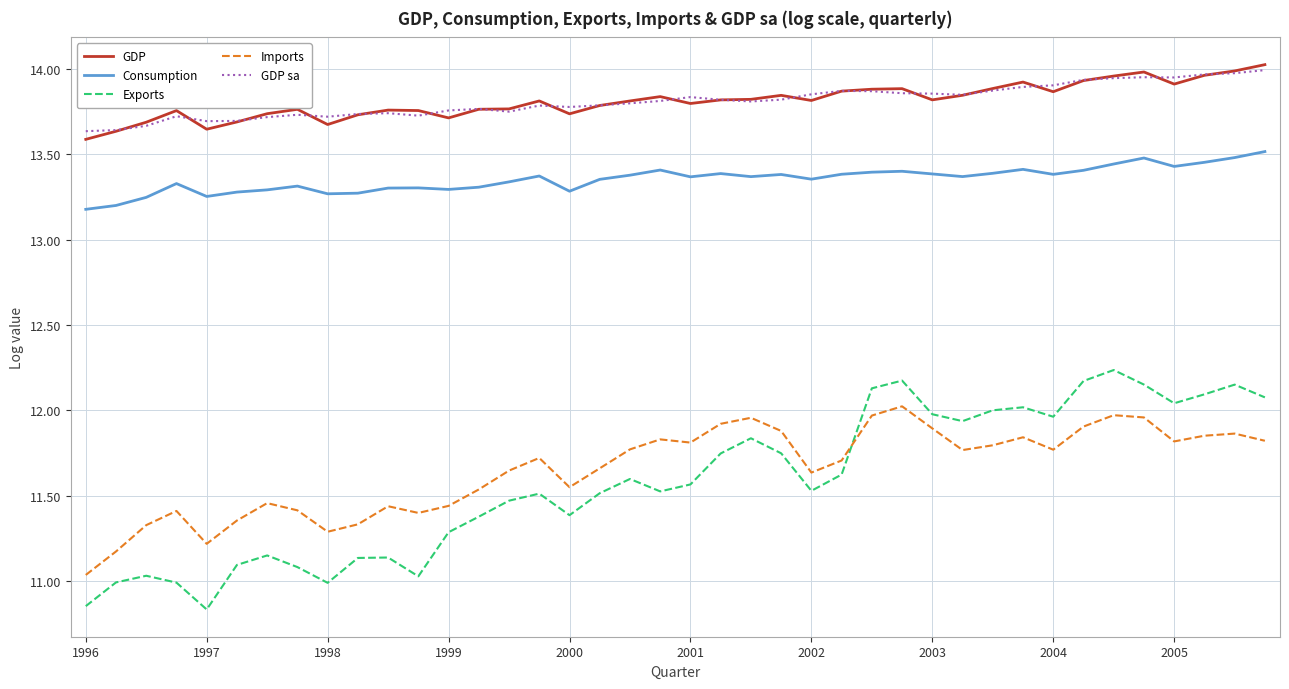

What is the smallest value displayed?

10.8